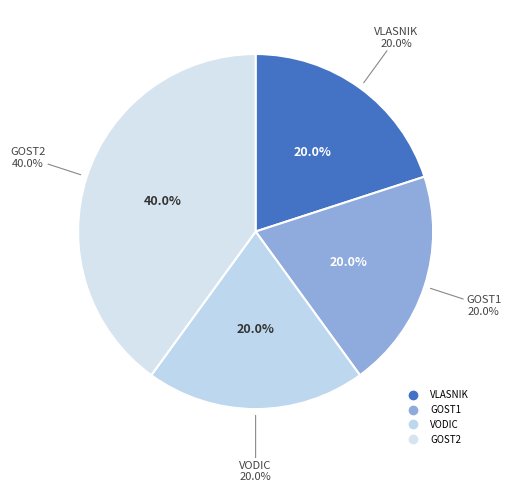

How much of the chart is everything except VODIC?

80.0%